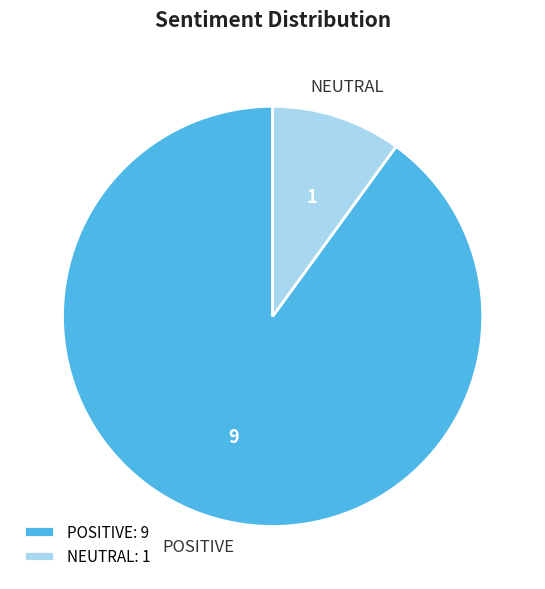

Which category accounts for the majority?

POSITIVE